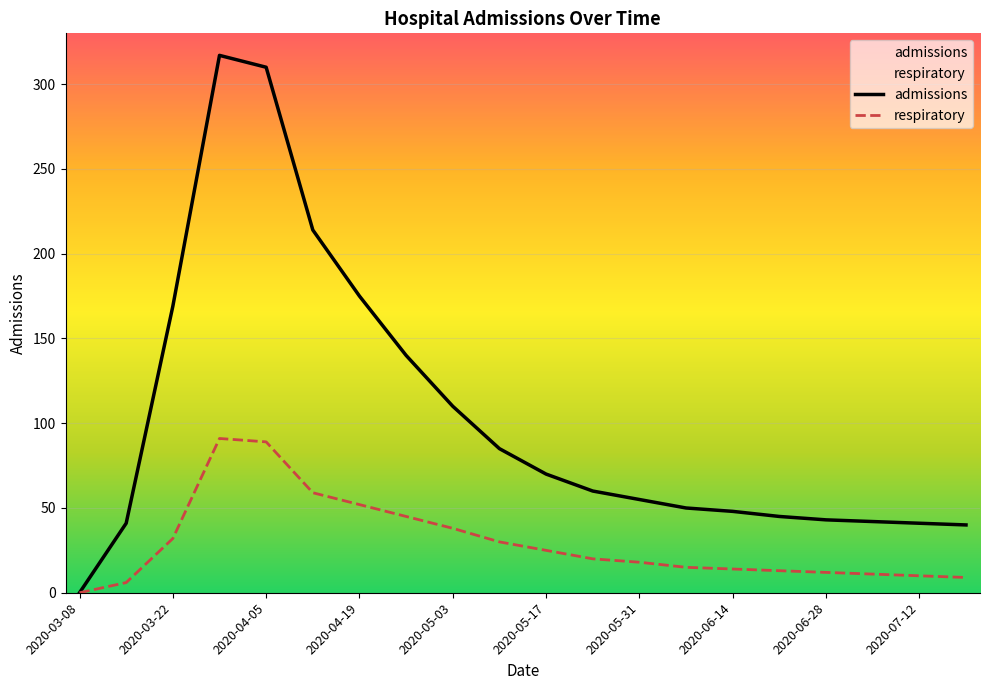

Rank the series by their average value, from highest to lowest.

admissions, respiratory